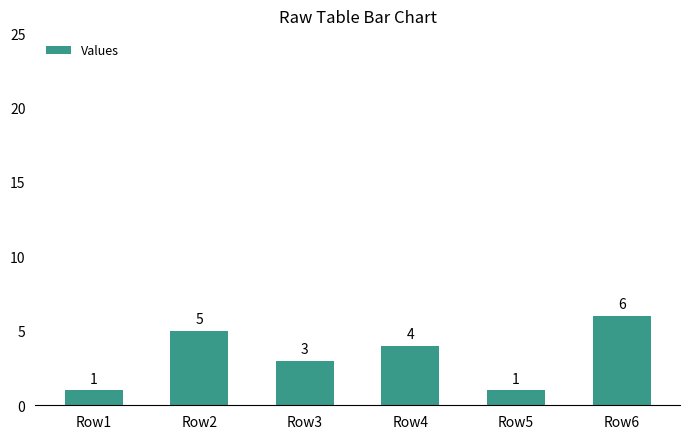

How many values are below 4?

3